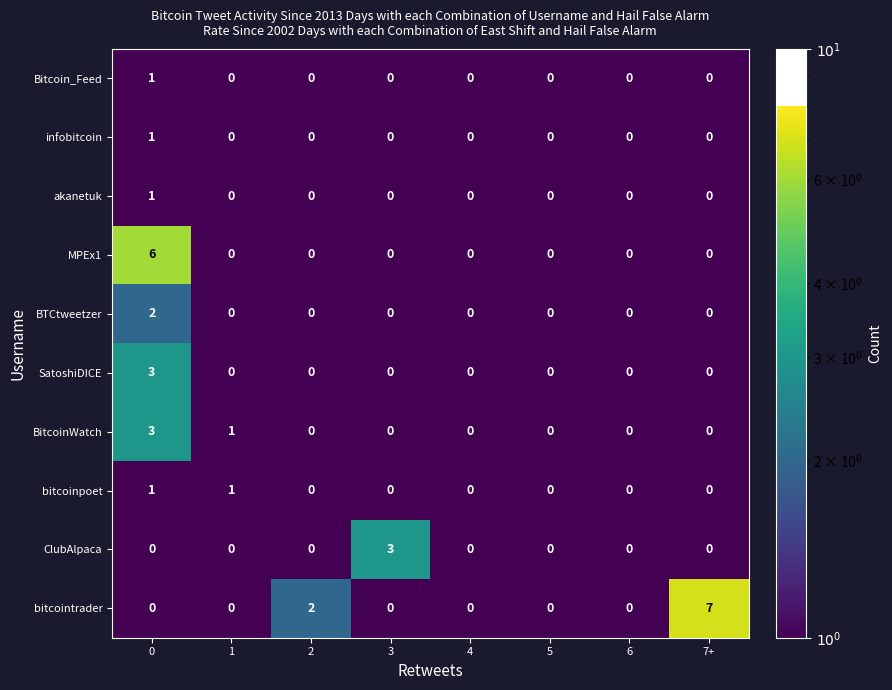

What is the greatest value displayed?

7